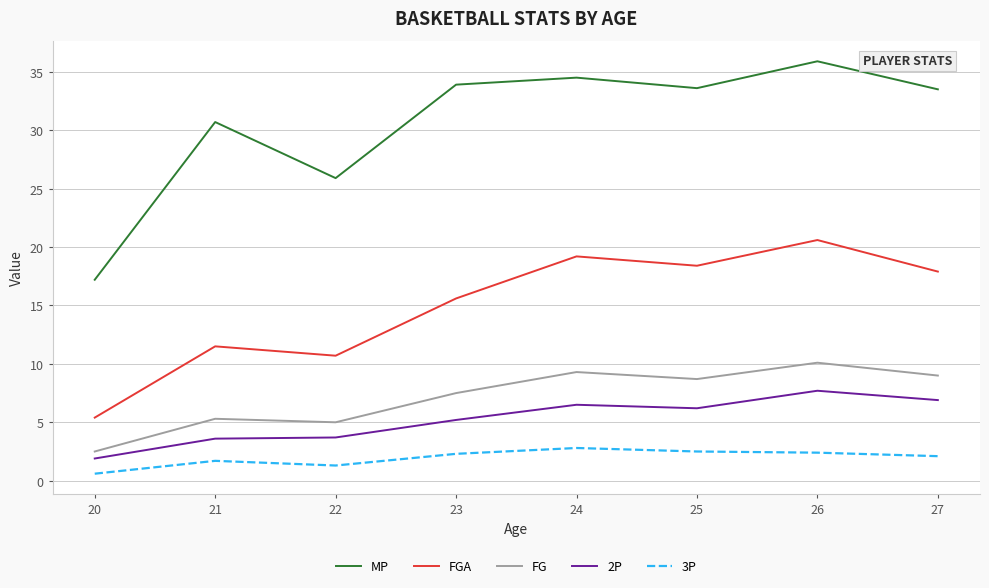

Which series has the largest range (max minus min)?

MP